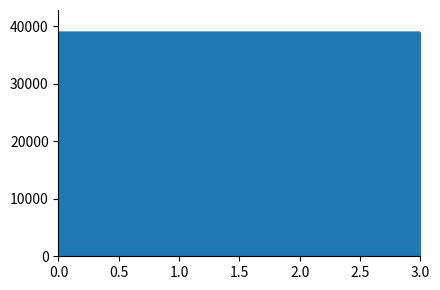

How many values are below 38911?

2